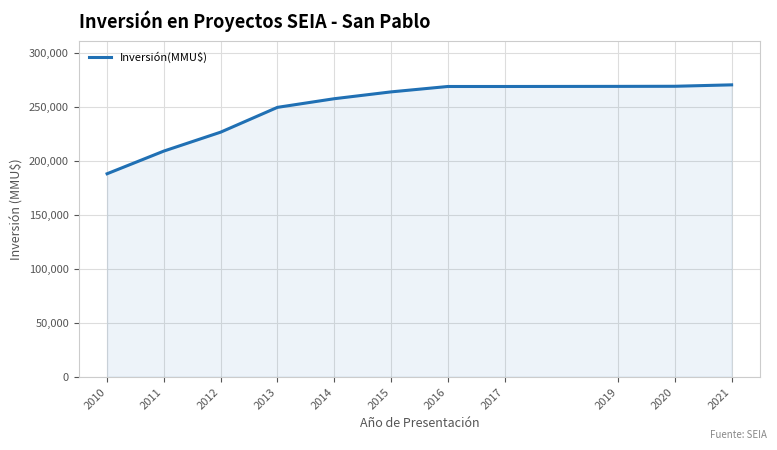

What is the maximum value shown in the chart?

270091